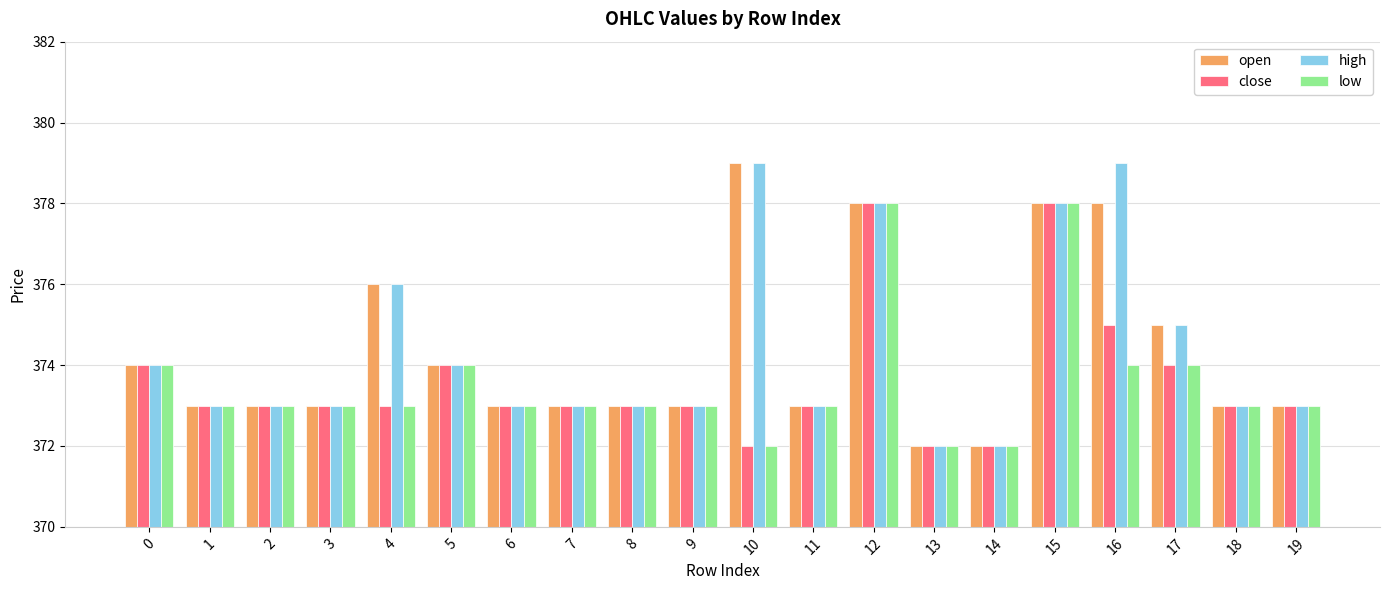

Read the open value at 9.

373